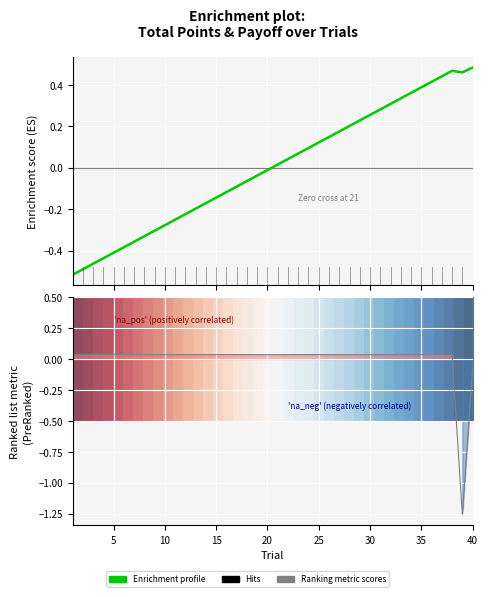

Rank the series at 5 from highest to lowest value.

row_0, Ranking metric scores, Enrichment profile